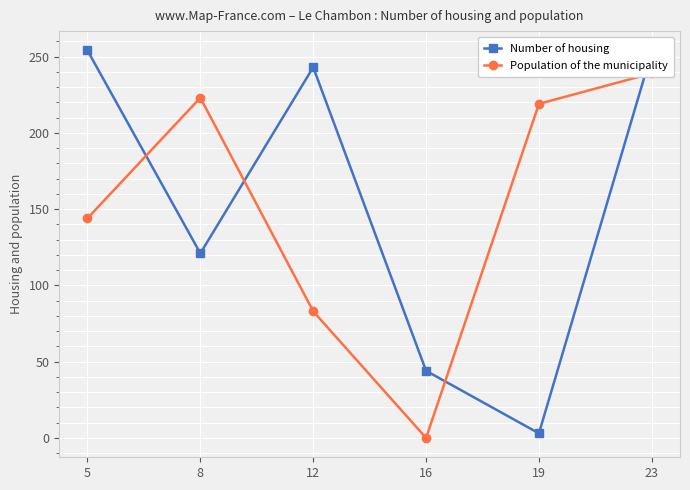

What is the value of the Population of the municipality point at the 5th from the left?

219